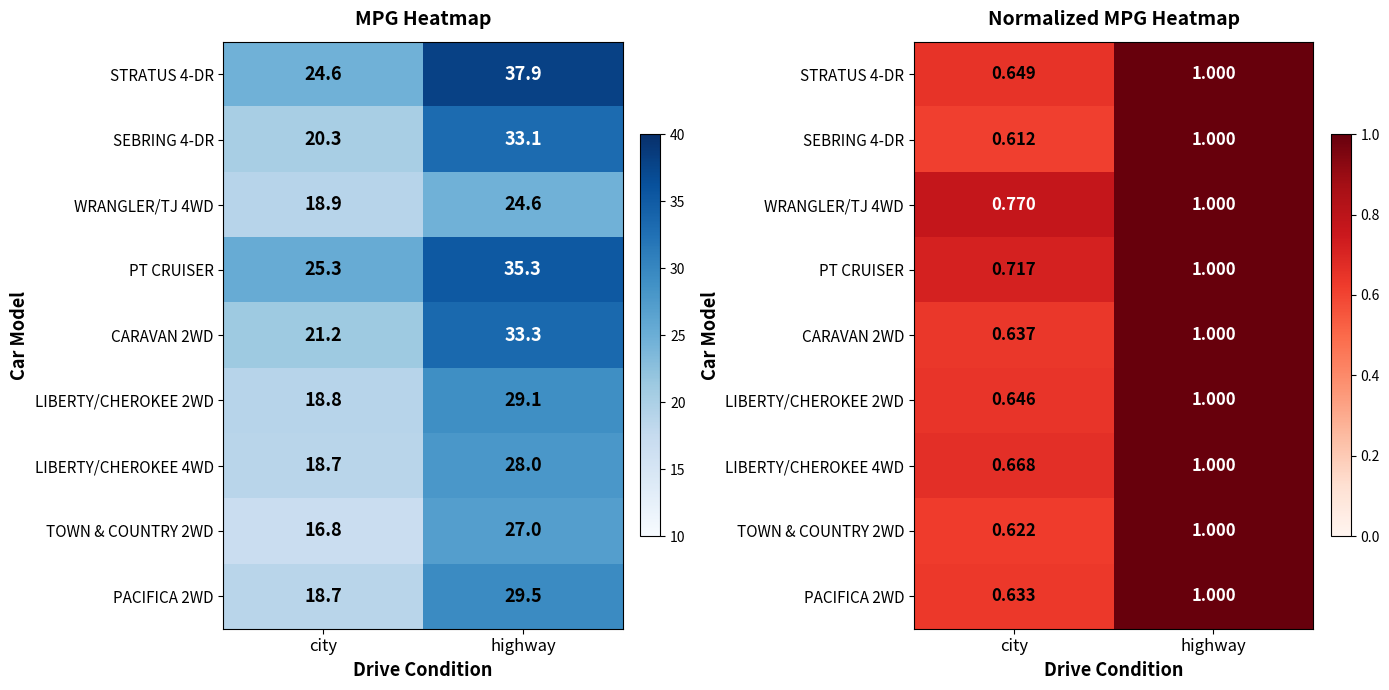

At which label is CARAVAN 2WD closest to 0?

city